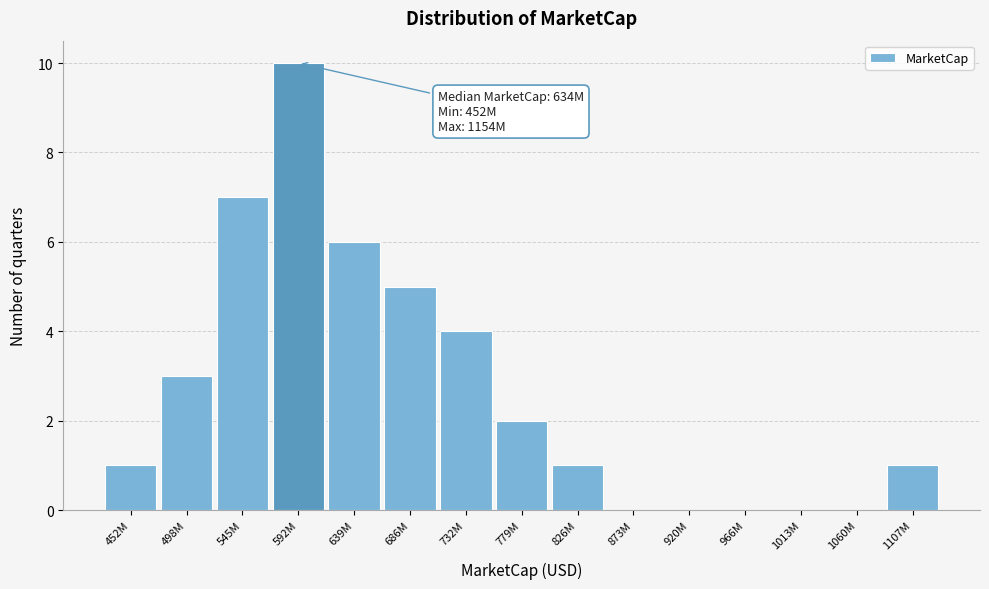

Reading left to right, transcribe all the data shown in this chart.

452M=1	498M=3	545M=7	592M=10	639M=6	686M=5	732M=4	779M=2	826M=1	873M=0	920M=0	966M=0	1013M=0	1060M=0	1107M=1